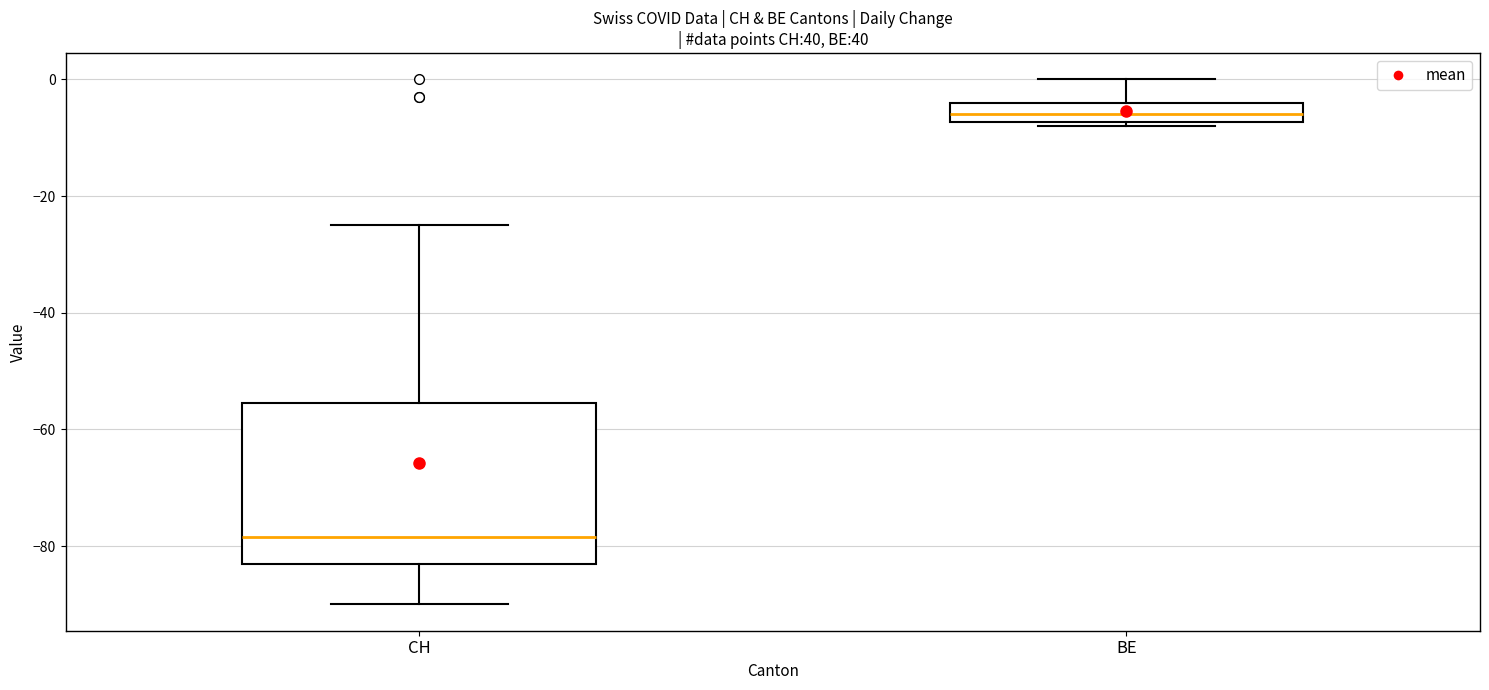

Reading left to right, read every box against the y-axis: the position of its median line, the range the box covers, and the ends of its whiskers. The values are not printed on the chart, so give them approximately, as read against the axis.

CH: median -78, box -82 to -56, whiskers -90 to -24
BE: median -6, box -8 to -4, whiskers -8 (just below the box's lower edge) to 0